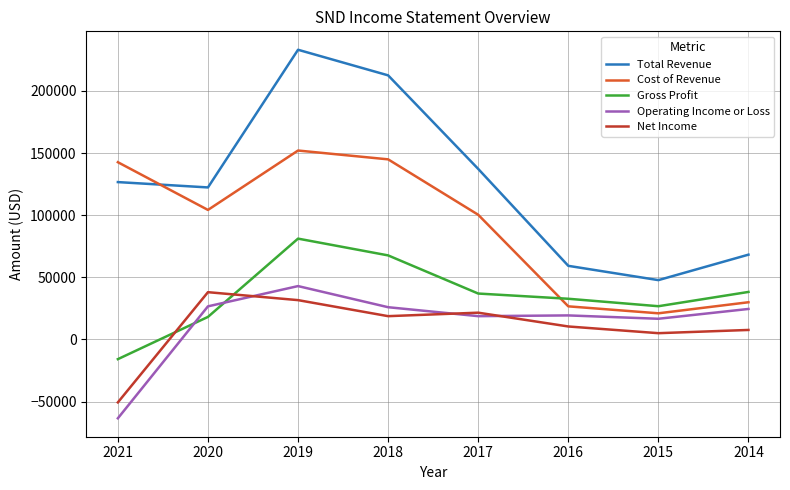

Which series has the largest range (max minus min)?

Total Revenue